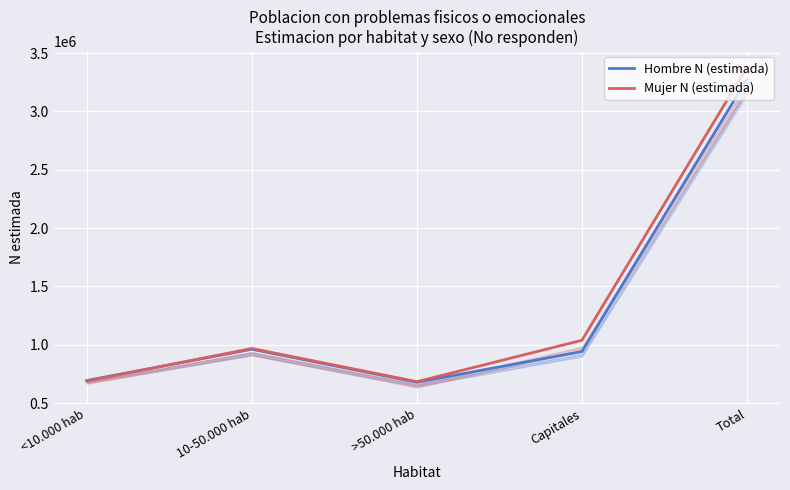

List the series in order of their overall mean, highest first.

Mujer N (estimada), Hombre N (estimada)